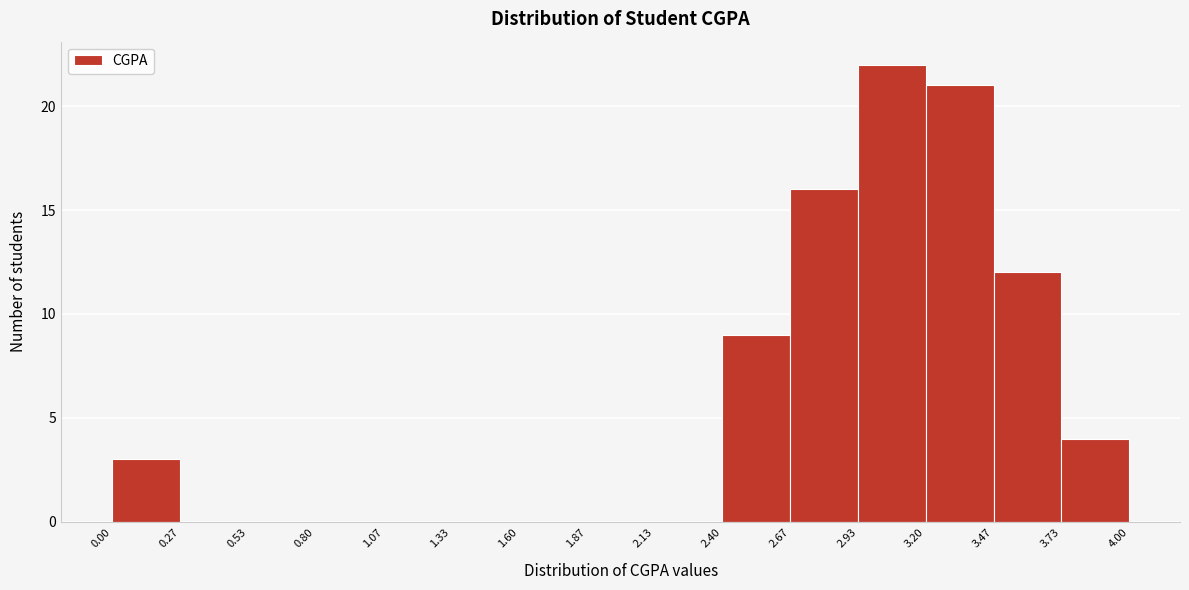

Over which range of the x-axis is the bar tallest?

2.93 to 3.20